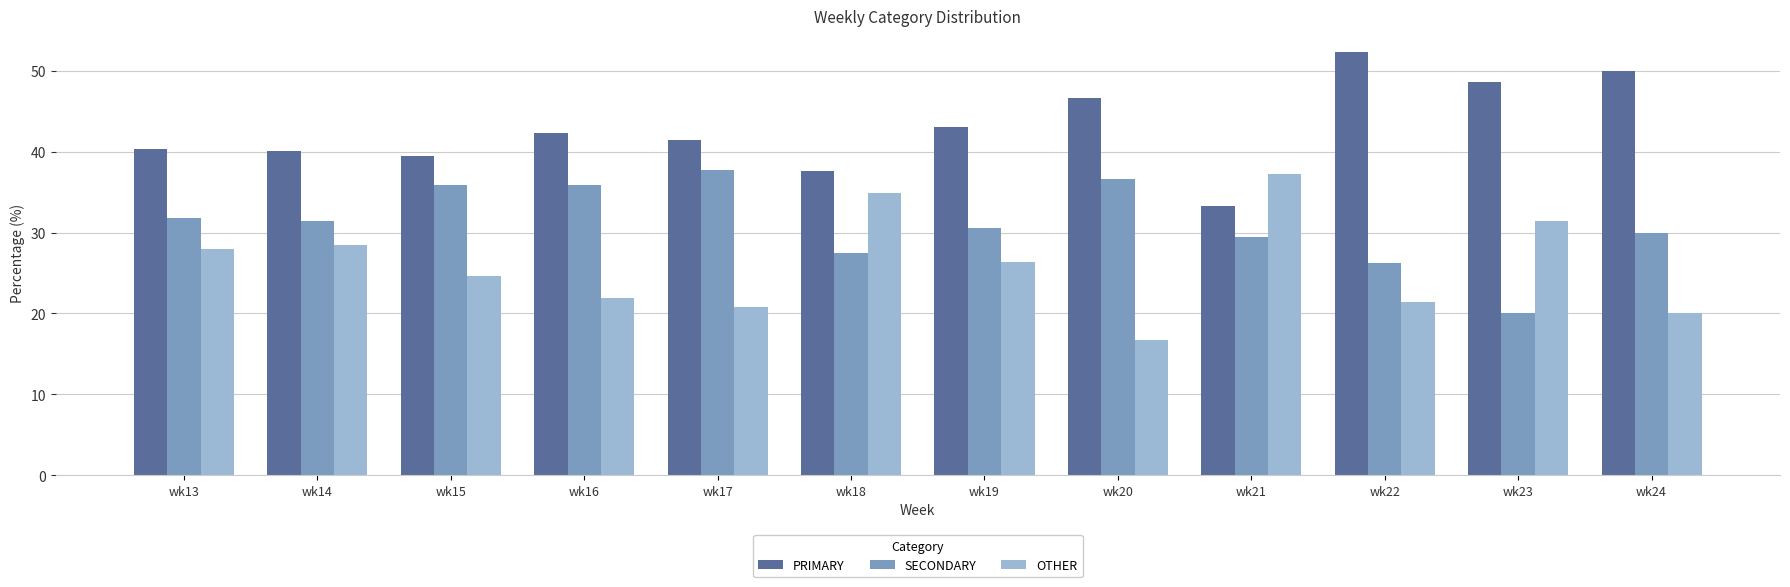

Is the value of OTHER at wk14 greater than the value of SECONDARY at wk18?

Yes